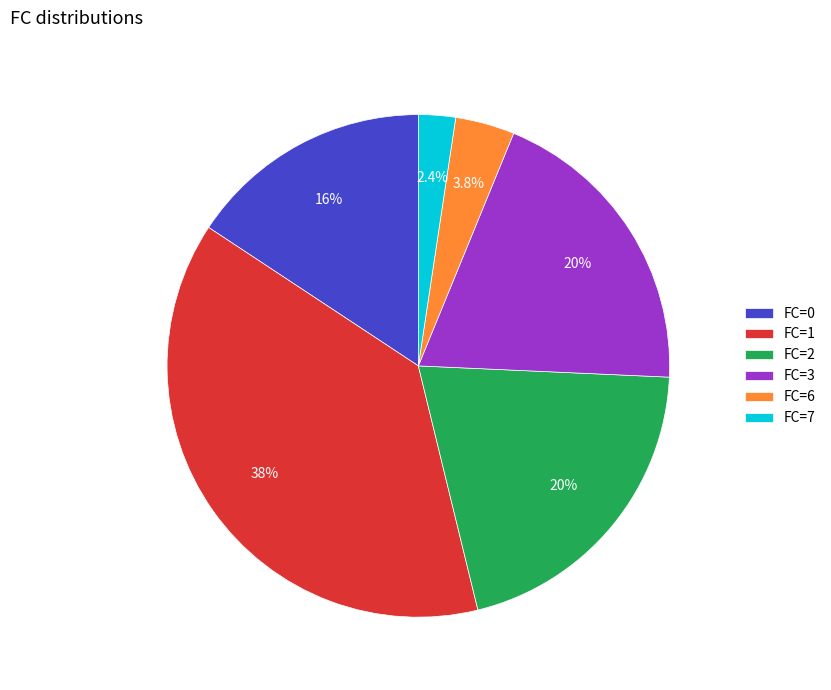

Rank the categories by value from lowest to highest.

FC=7, FC=6, FC=0, FC=3, FC=2, FC=1